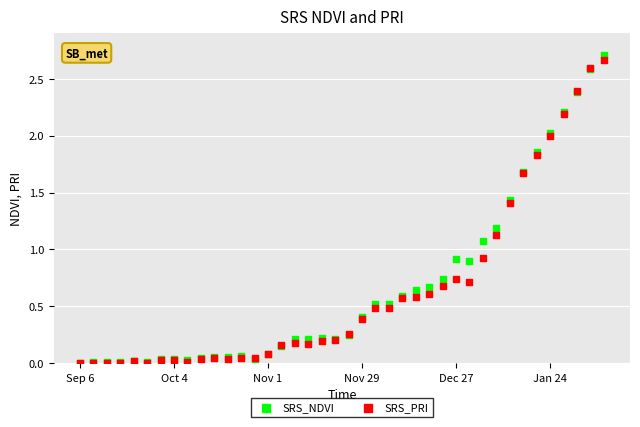

What are all the series names shown in the legend?

SRS_NDVI, SRS_PRI